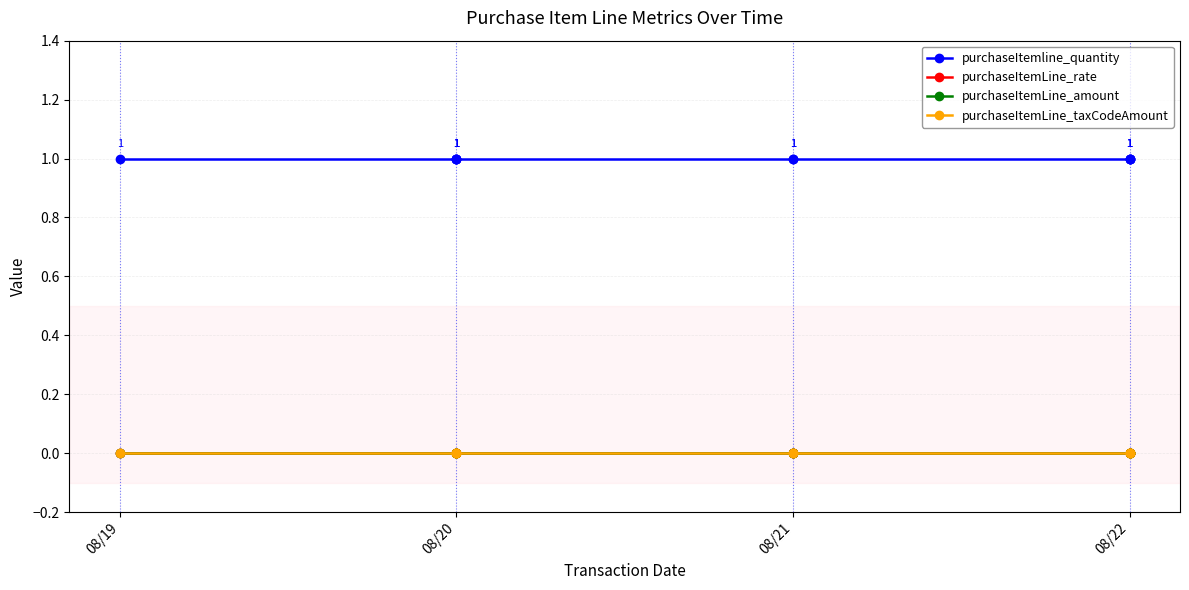

How many lines are shown in the chart?

4